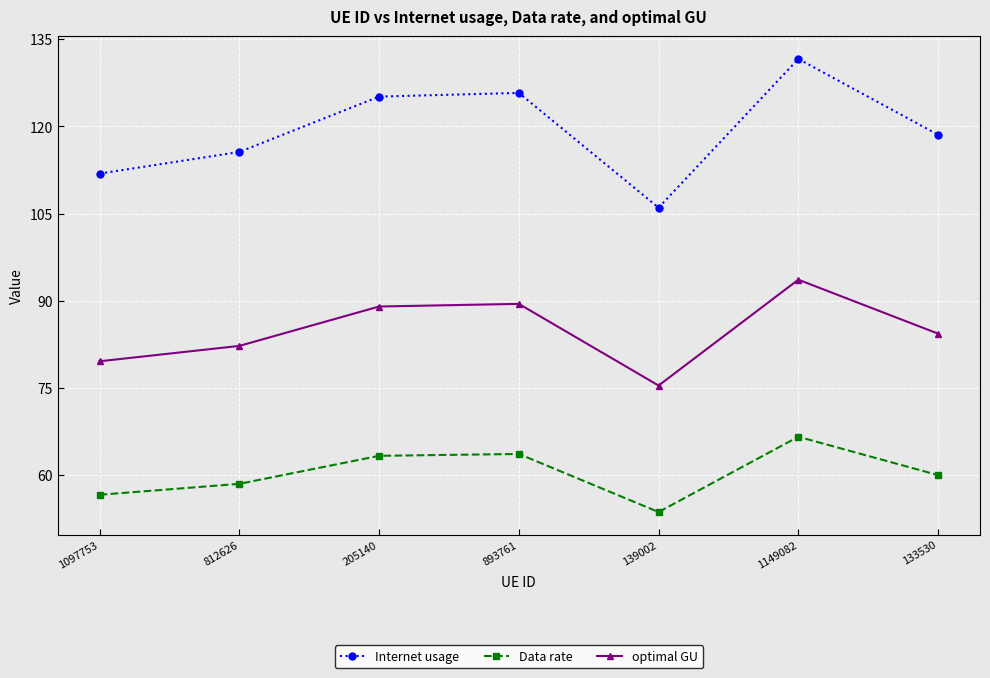

Rank the series at 893761 from highest to lowest value.

Internet usage, optimal GU, Data rate